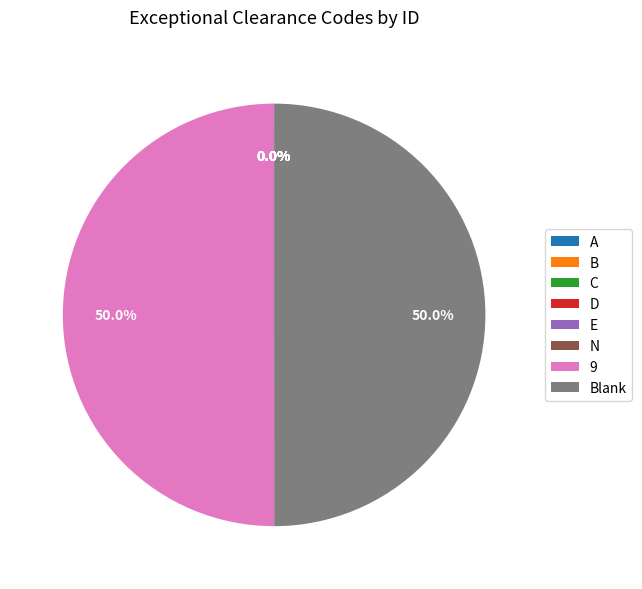

How much of the chart is everything except 9?

50.0%